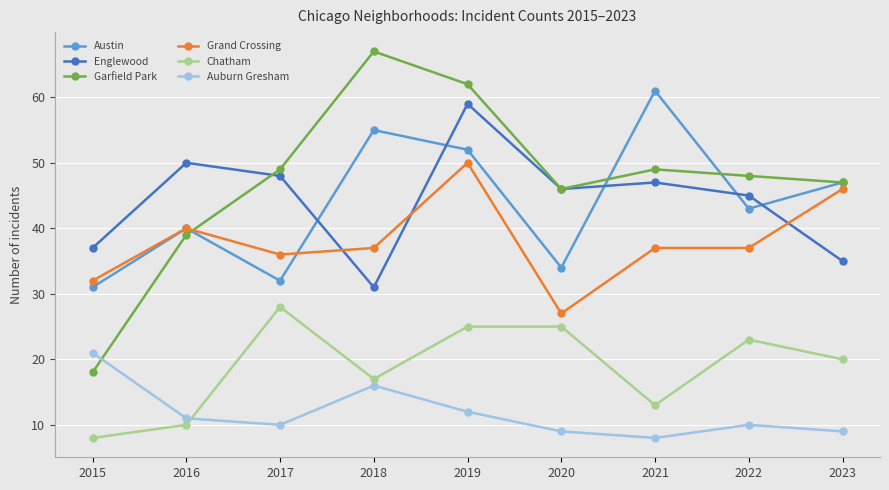

Which category has the highest value across all series?

2018